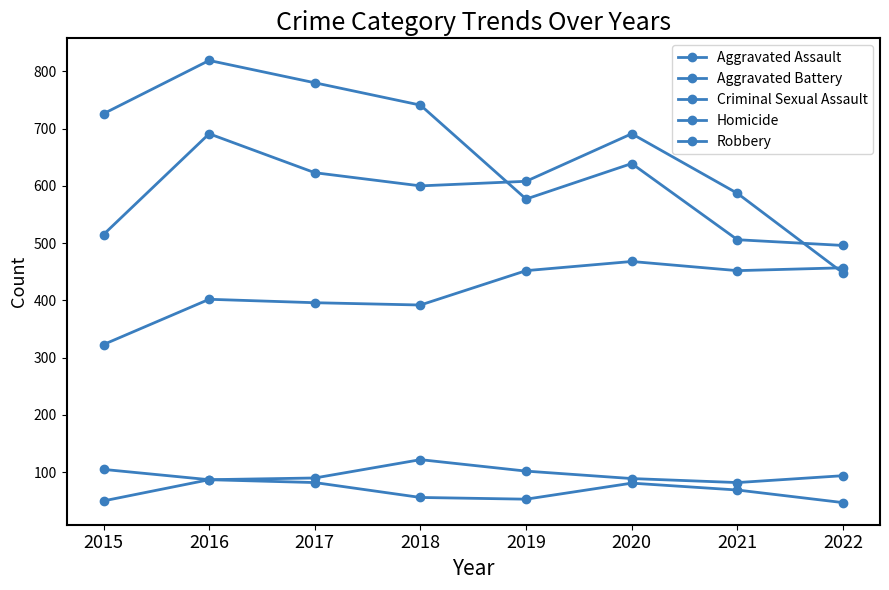

True or false: Criminal Sexual Assault has a value of 133 at 2016.

False